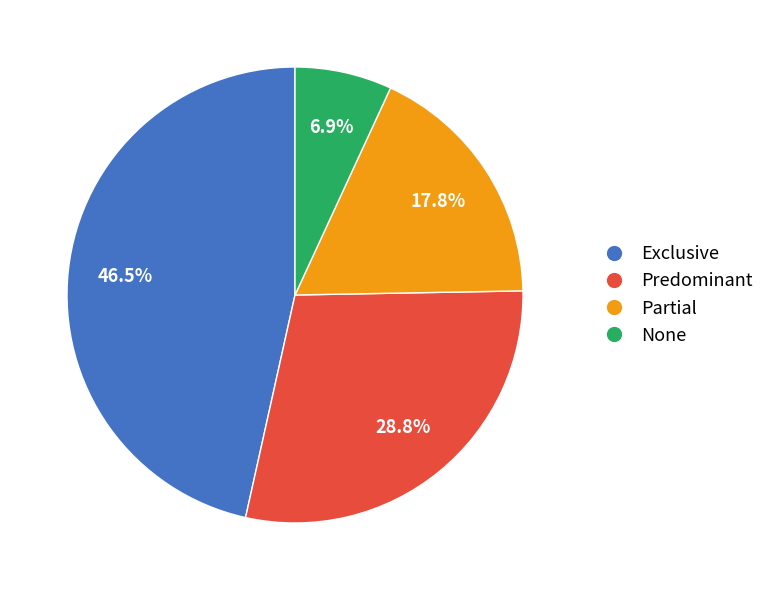

To the nearest percent, what is the difference between the Exclusive and Partial slice percentages?

29%